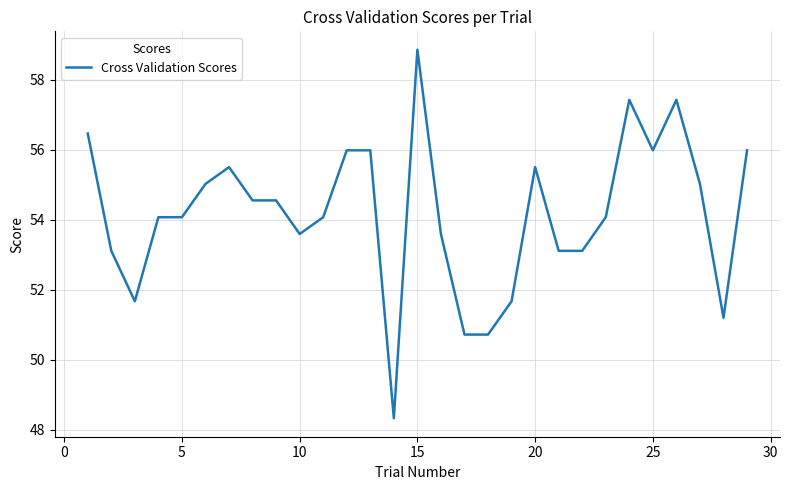

What is the difference between the maximum and minimum values?

10.5